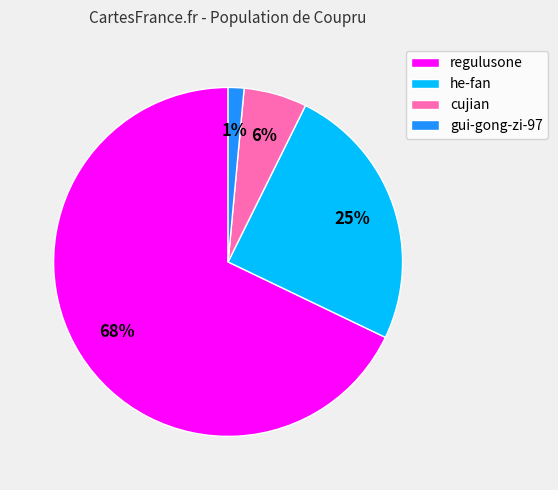

Do regulusone and cujian together represent more than half of the pie?

Yes